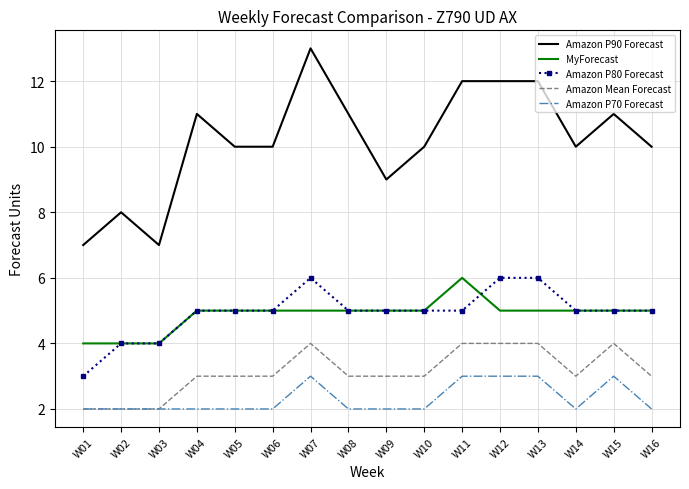

Is the value of Amazon P90 Forecast at W04 greater than the value of Amazon P80 Forecast at W08?

Yes